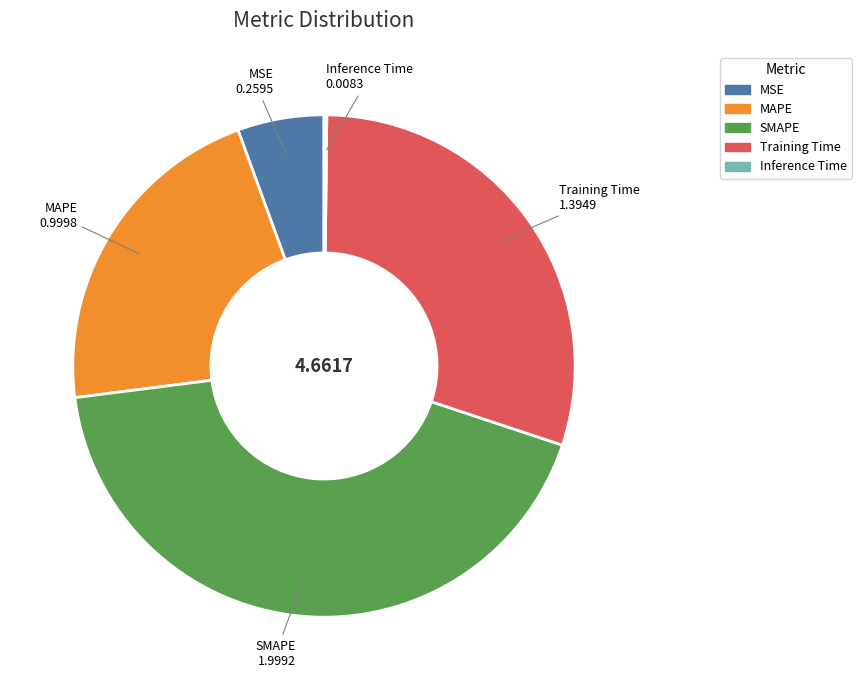

Which has a higher value, SMAPE or Training Time?

SMAPE